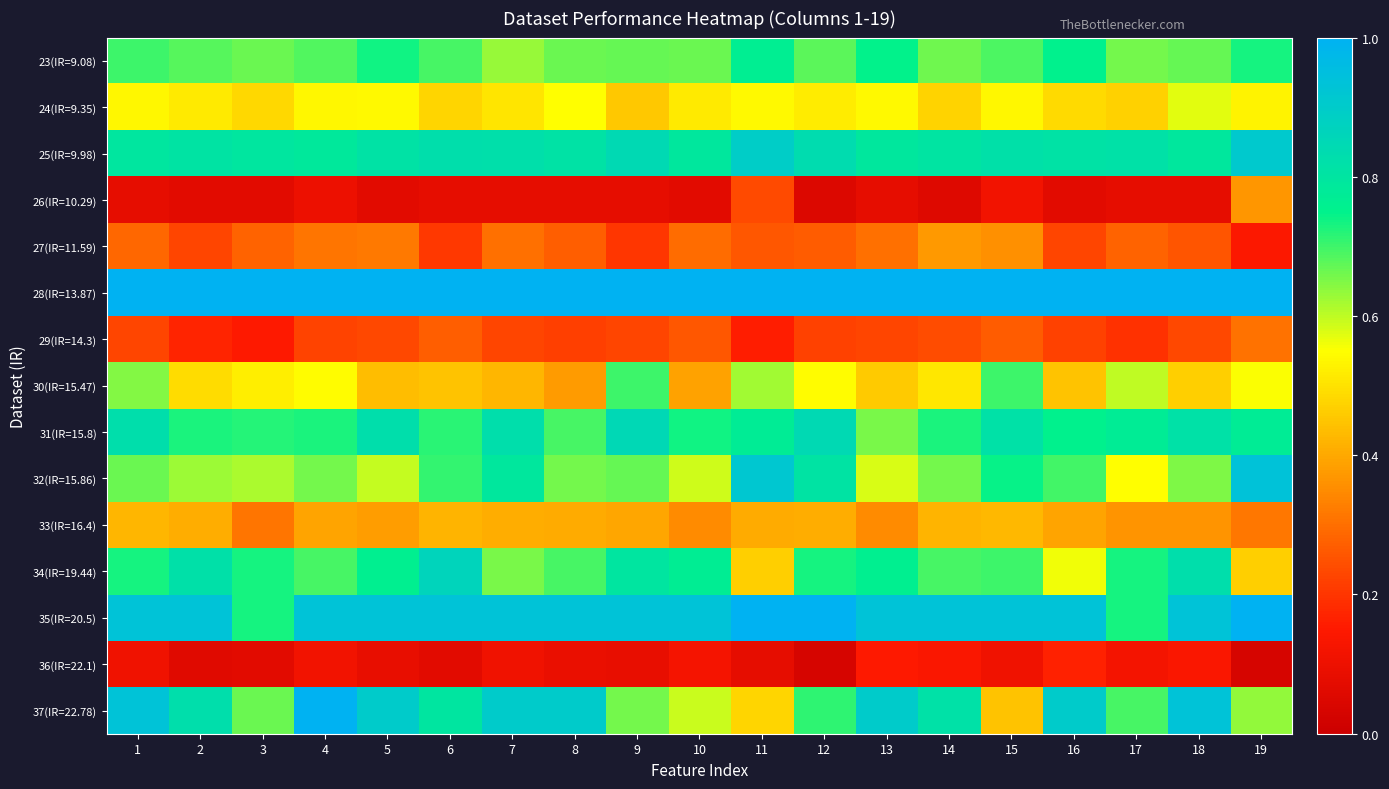

Rank the series at 7 from lowest to highest value.

26(IR=10.29), 36(IR=22.1), 29(IR=14.3), 27(IR=11.59), 33(IR=16.4), 30(IR=15.47), 24(IR=9.35), 23(IR=9.08), 34(IR=19.44), 32(IR=15.86), 25(IR=9.98), 31(IR=15.8), 37(IR=22.78), 35(IR=20.5), 28(IR=13.87)